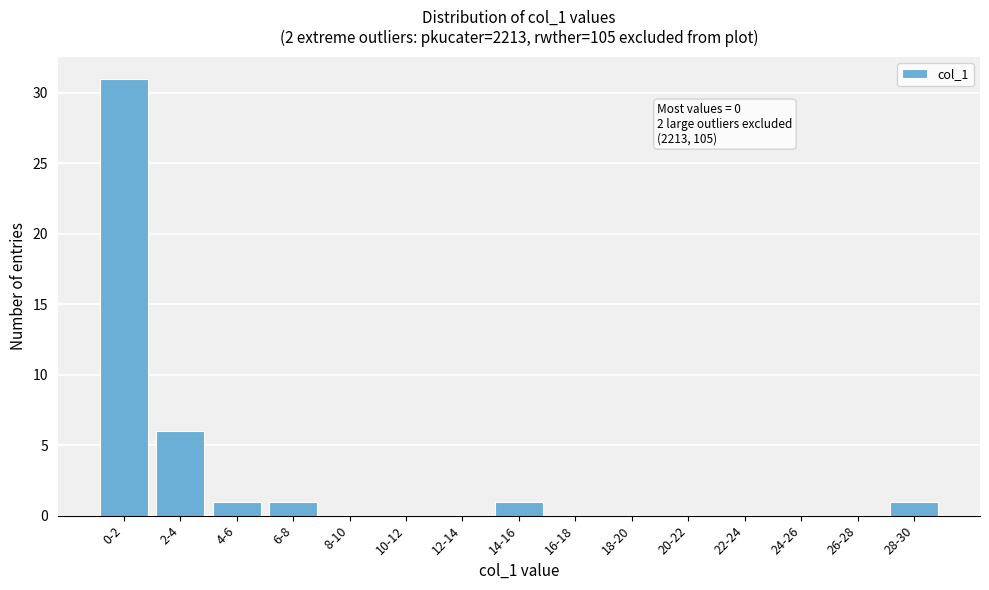

Reading left to right, transcribe all the data shown in this chart.

0-2=31	2-4=6	4-6=1	6-8=1	8-10=0	10-12=0	12-14=0	14-16=1	16-18=0	18-20=0	20-22=0	22-24=0	24-26=0	26-28=0	28-30=1